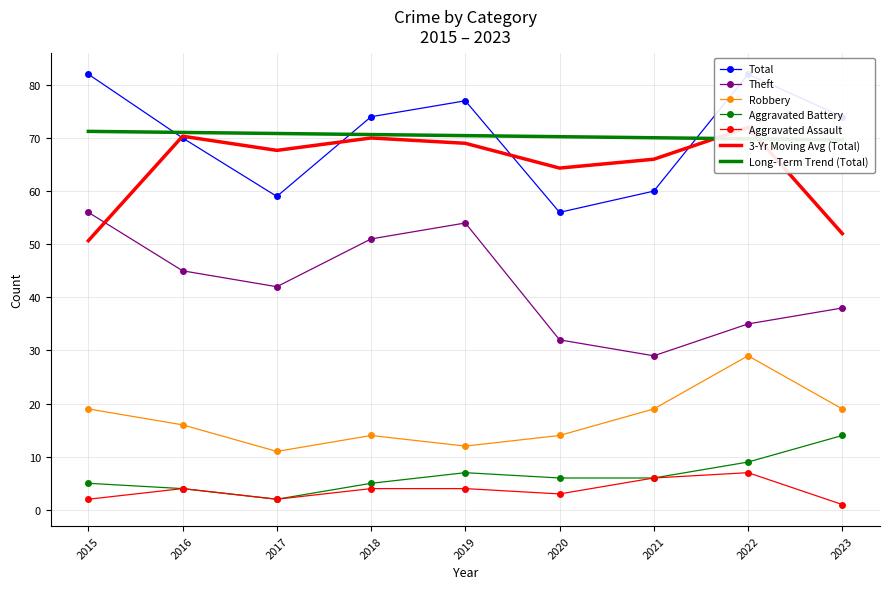

True or false: Robbery has a value of 19 at 2023.

True